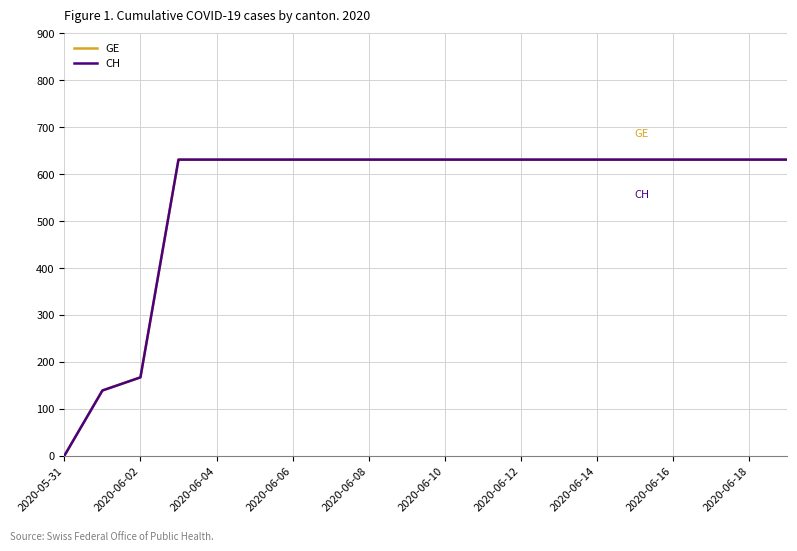

Does the chart display data point markers on the line(s)?

No